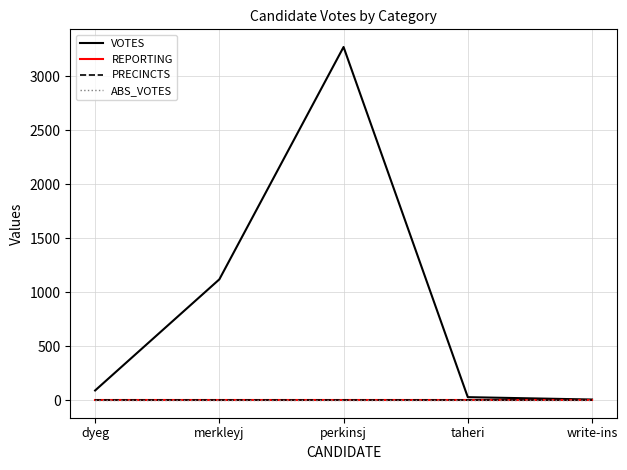

True or false: PRECINCTS and REPORTING cross at least once.

False